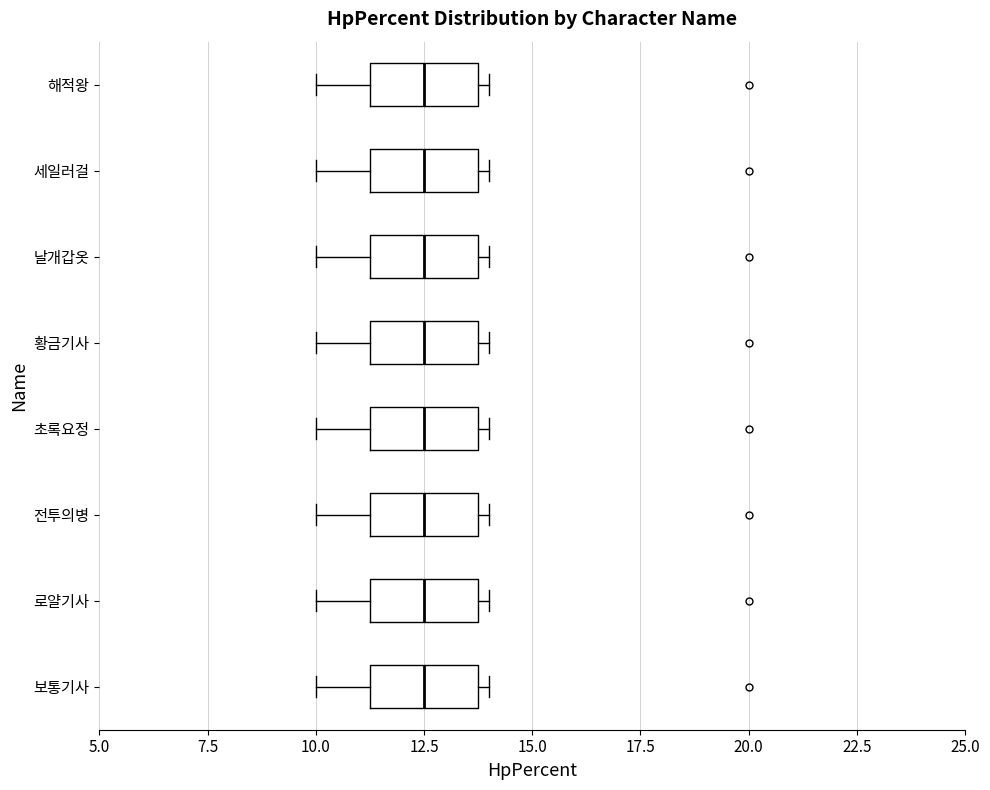

Reading bottom to top, transcribe this box plot: for each box, give where its median line is, the range the box spans, and where its two whiskers end, as read against the x-axis. The values are not printed on the chart, so give them approximately, as read against the axis.

보통기사: median 12.5, box 11.5 to 14.0, whiskers 10.0 to 14.0 (just right of the box's right edge)
로얄기사: median 12.5, box 11.5 to 14.0, whiskers 10.0 to 14.0 (just right of the box's right edge)
전투의병: median 12.5, box 11.5 to 14.0, whiskers 10.0 to 14.0 (just right of the box's right edge)
초록요정: median 12.5, box 11.5 to 14.0, whiskers 10.0 to 14.0 (just right of the box's right edge)
황금기사: median 12.5, box 11.5 to 14.0, whiskers 10.0 to 14.0 (just right of the box's right edge)
날개갑옷: median 12.5, box 11.5 to 14.0, whiskers 10.0 to 14.0 (just right of the box's right edge)
세일러걸: median 12.5, box 11.5 to 14.0, whiskers 10.0 to 14.0 (just right of the box's right edge)
해적왕: median 12.5, box 11.5 to 14.0, whiskers 10.0 to 14.0 (just right of the box's right edge)